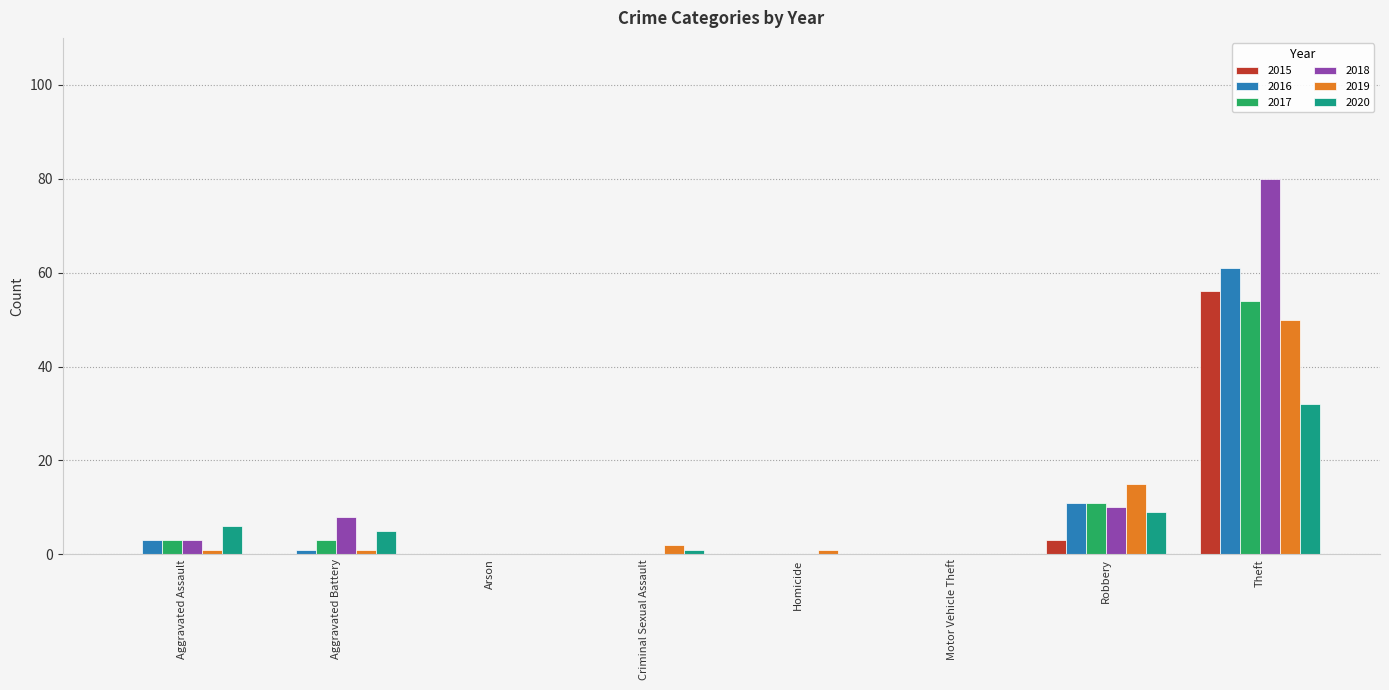

At which category is the sum across all series the highest?

Theft